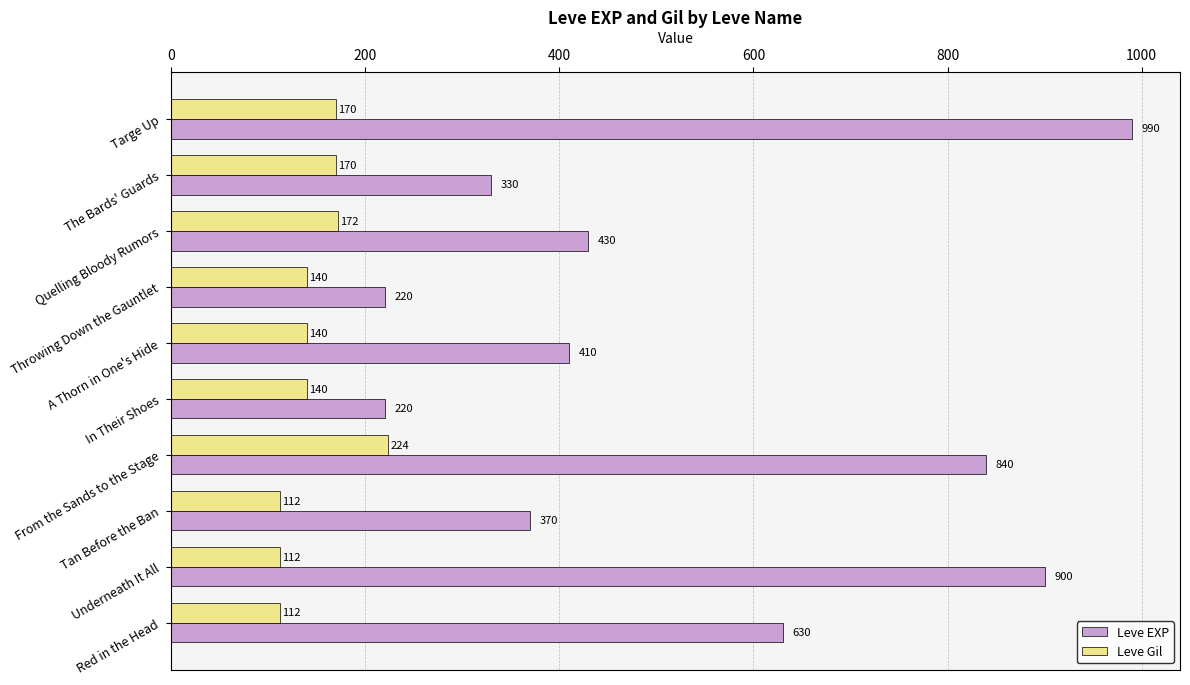

Rank the series by their maximum value, from lowest to highest.

Leve Gil, Leve EXP